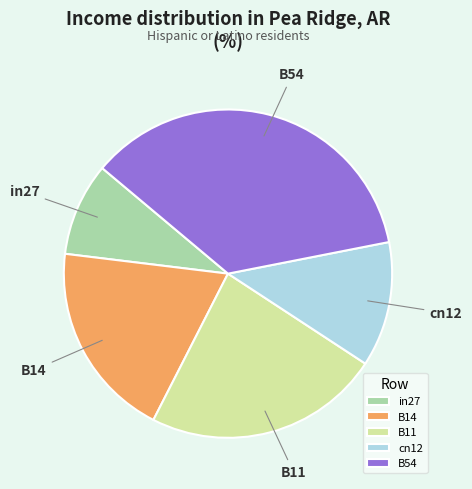

Which category has the biggest portion of the pie?

B54